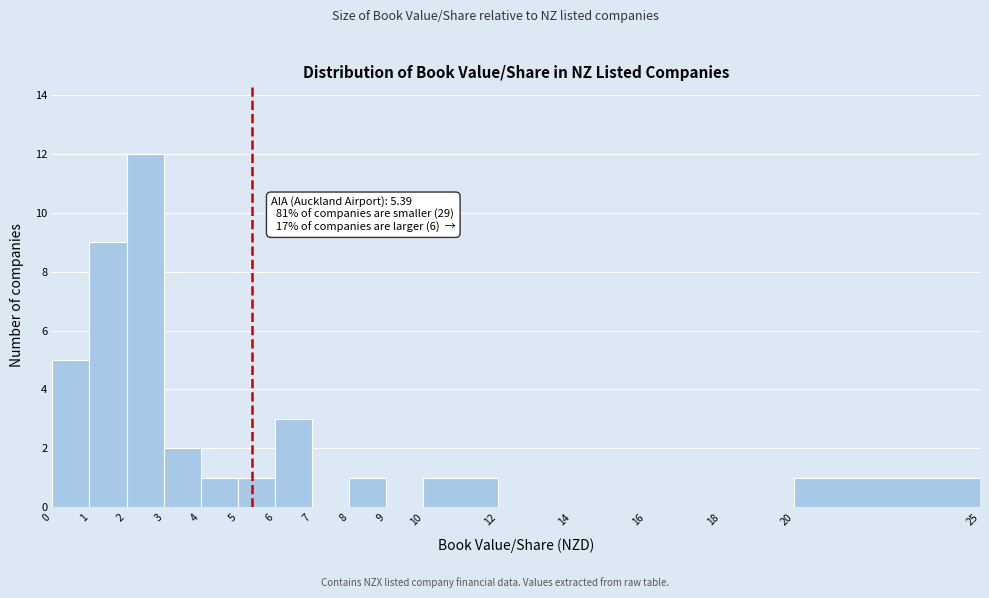

Which range on the x-axis has the tallest bar?

2 to 3